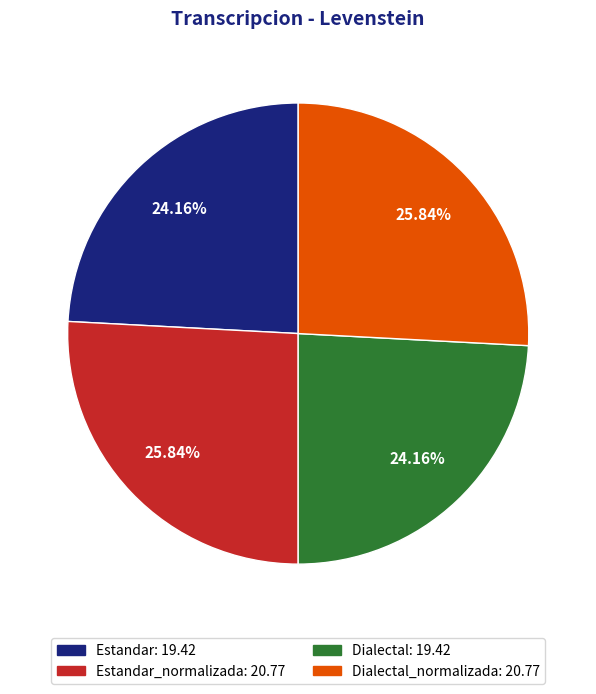

Count the number of slices in the pie.

4